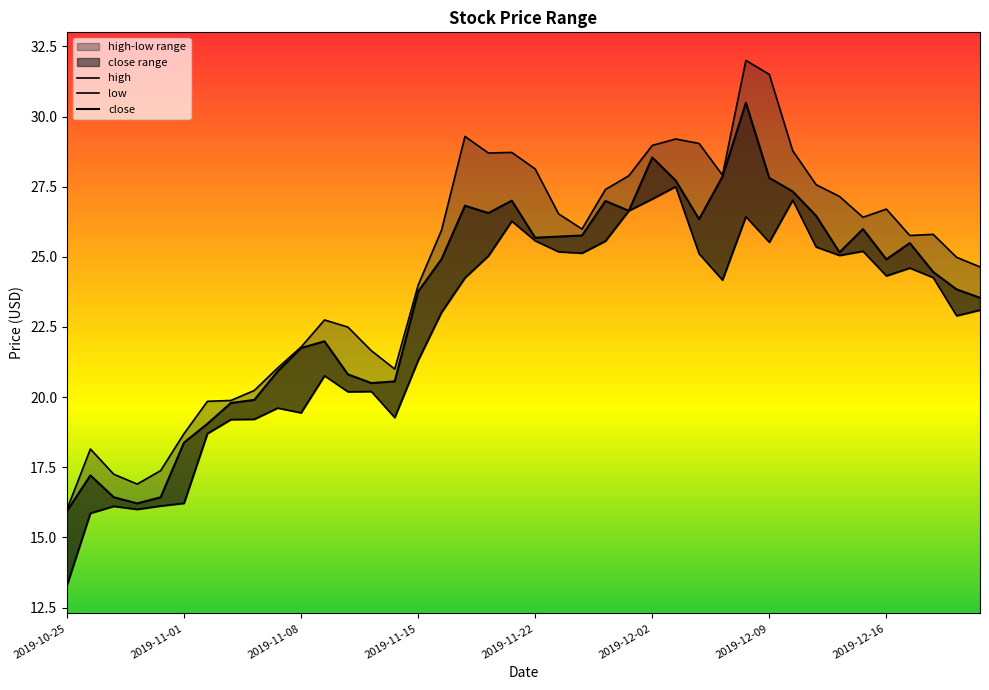

The value of high at 14 is 6.7. True or false?

False